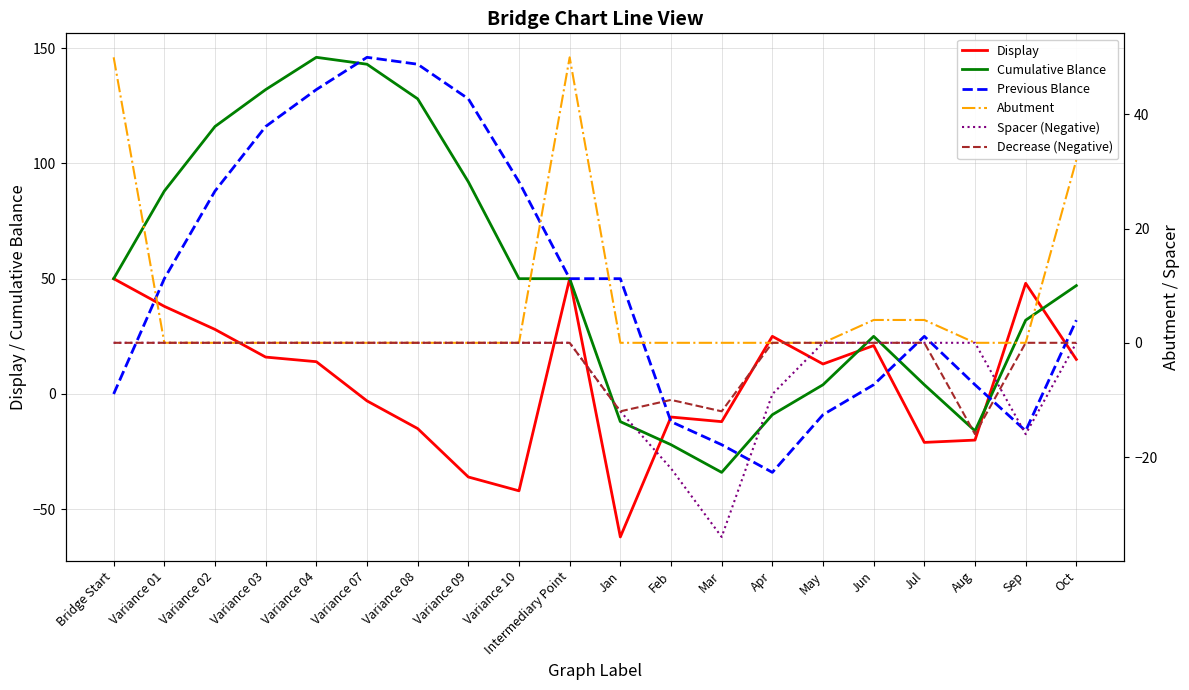

Is it true that Abutment equals 0 at Aug?

True